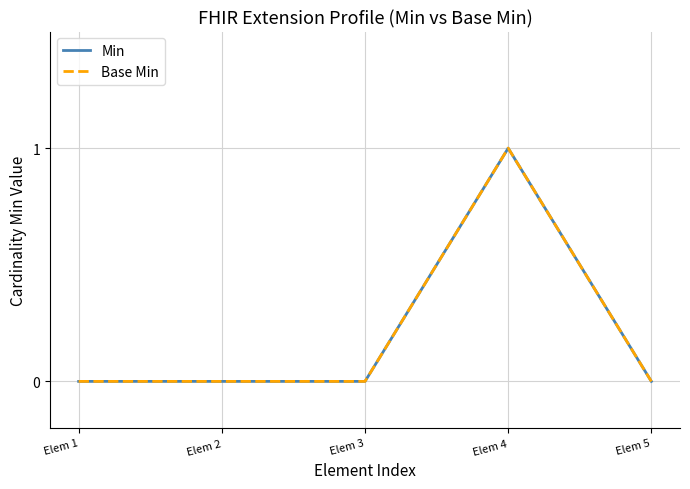

What is the maximum value shown in the chart?

1